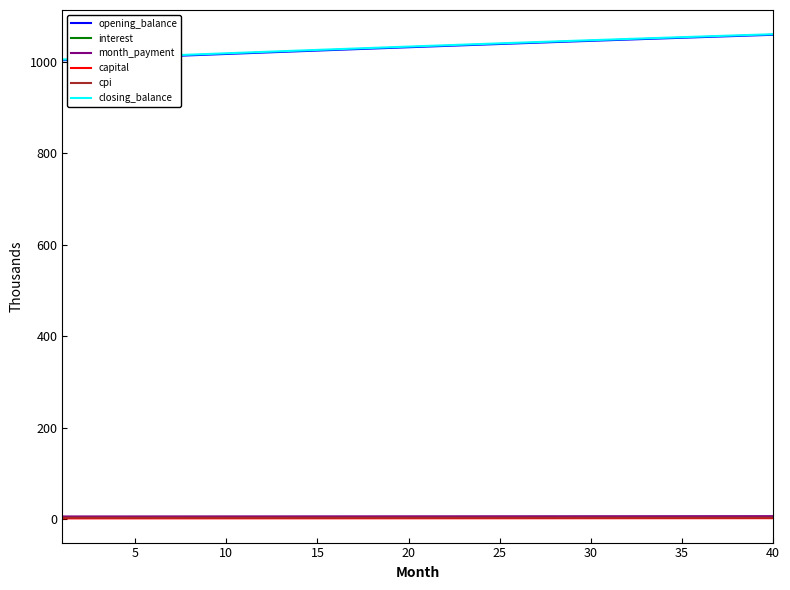

True or false: month_payment and opening_balance intersect in this chart.

False